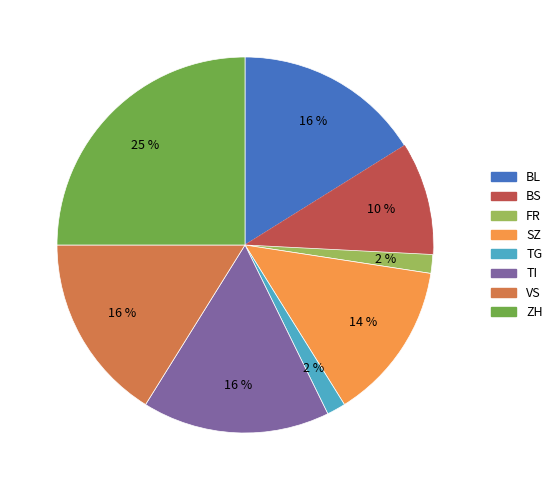

What percentage is the ZH slice, to the nearest percent?

25%